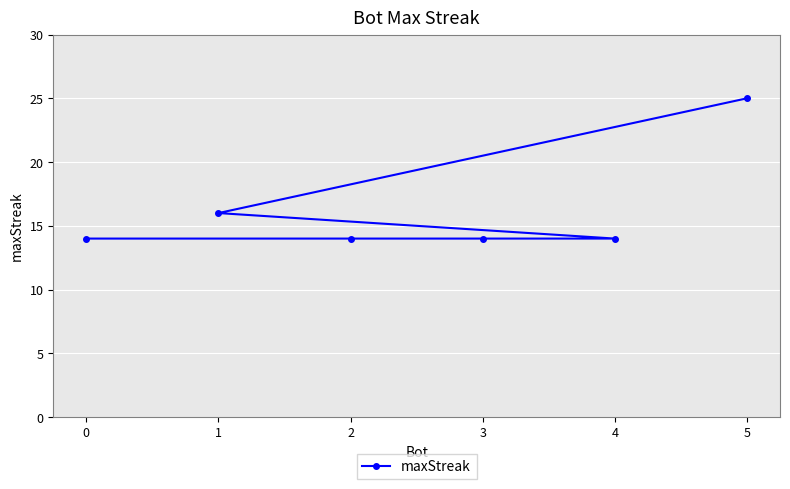

What is the change in value from 5 to 4?

-11